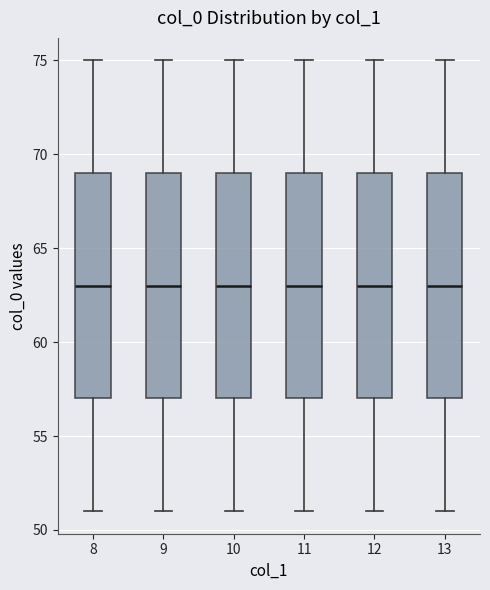

Reading left to right, read every box against the y-axis: the position of its median line, the range the box covers, and the ends of its whiskers. The values are not printed on the chart, so give them approximately, as read against the axis.

8: median 63, box 57 to 69, whiskers 51 to 75
9: median 63, box 57 to 69, whiskers 51 to 75
10: median 63, box 57 to 69, whiskers 51 to 75
11: median 63, box 57 to 69, whiskers 51 to 75
12: median 63, box 57 to 69, whiskers 51 to 75
13: median 63, box 57 to 69, whiskers 51 to 75